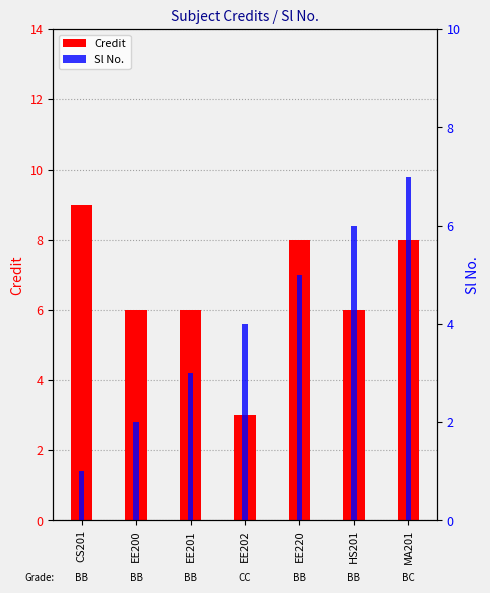

What is the average value of the Credit series?

7